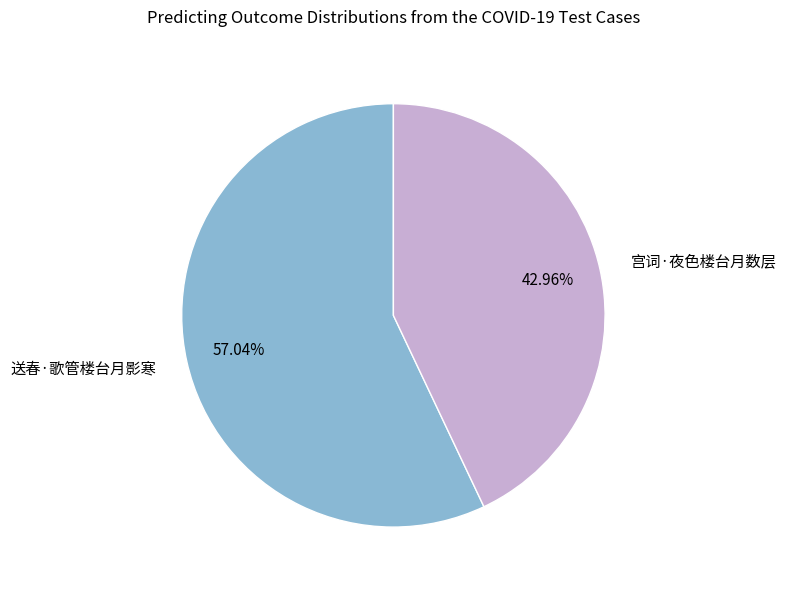

Does 宫词·夜色楼台月数层 represent more than half of the total?

No